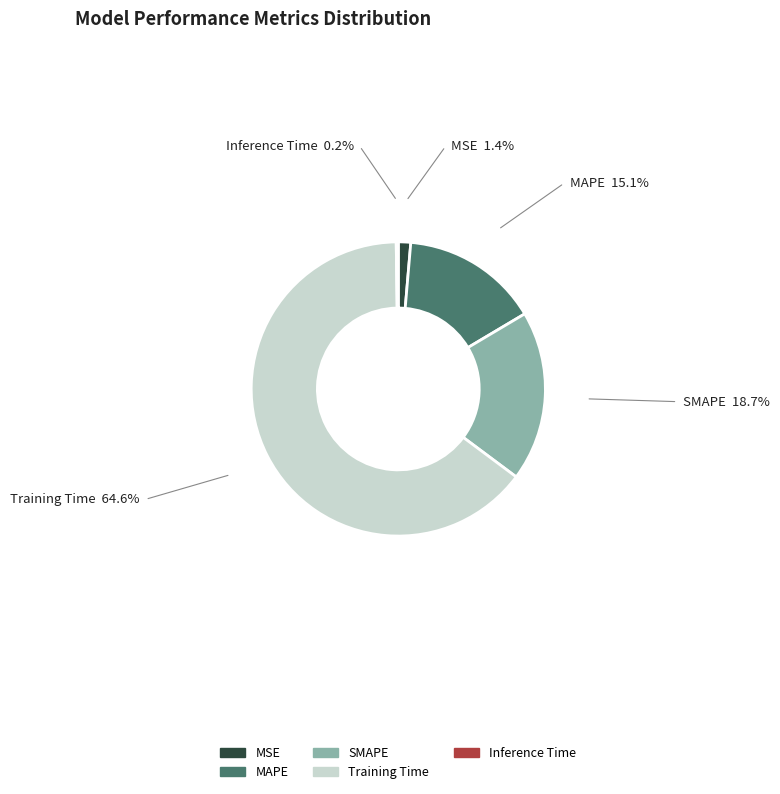

Is Training Time the majority of the pie?

Yes